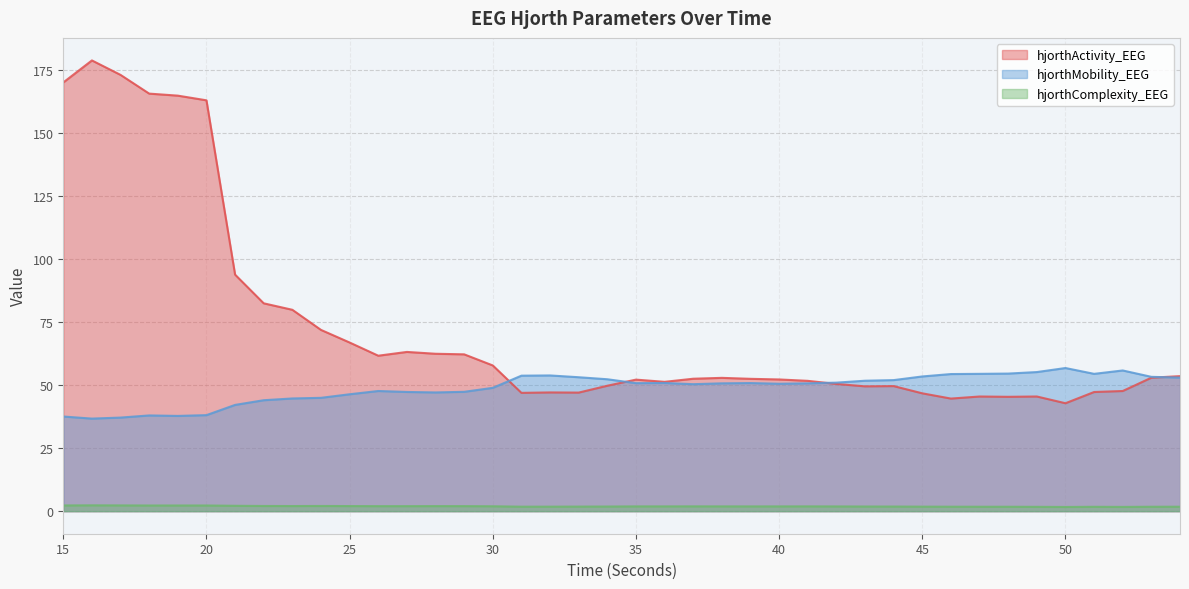

Does the chart display data point markers on the line(s)?

No